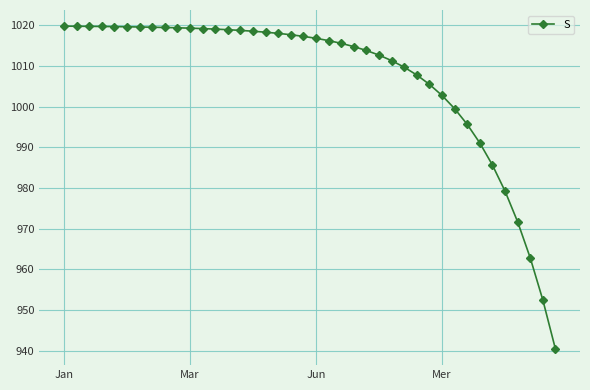

What is the value of the 28th point from the left?

1009.7